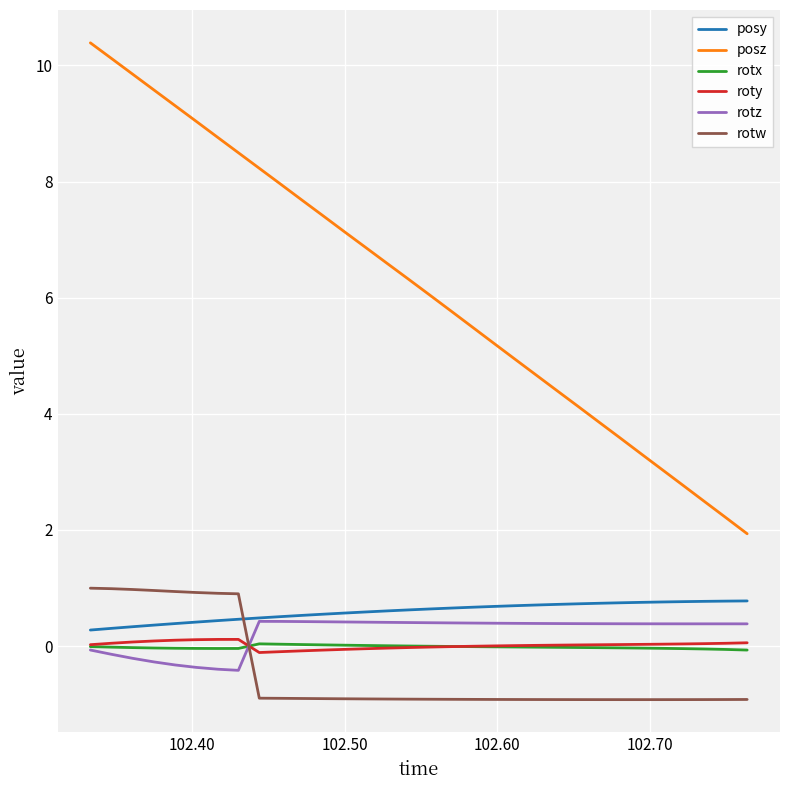

True or false: rotz and posz cross at least once.

False